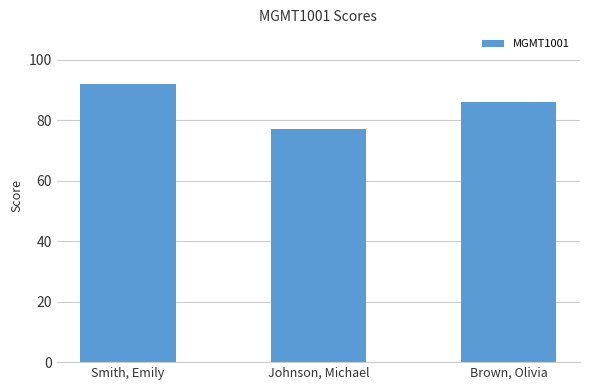

List the labels in order of value, largest first.

Smith, Emily, Brown, Olivia, Johnson, Michael